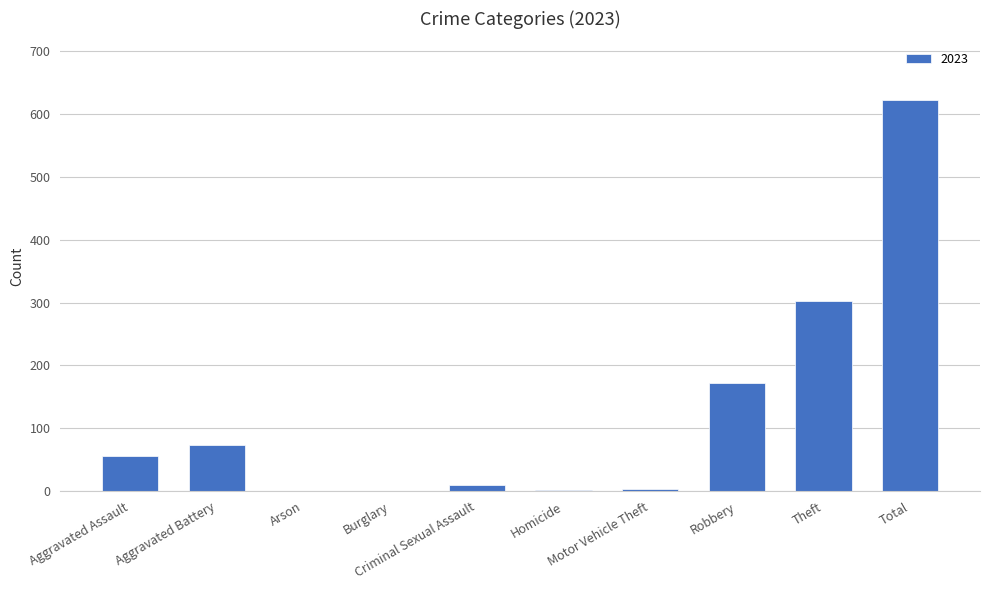

What is the sum of all values?

1244